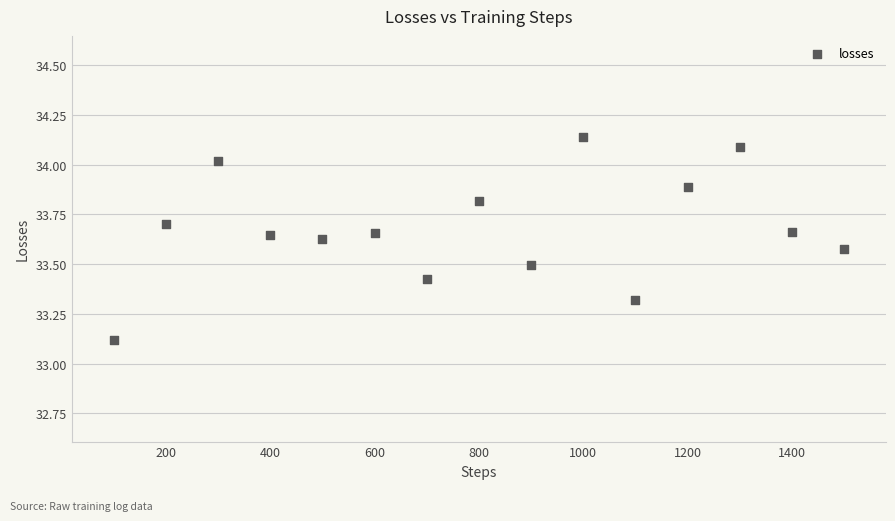

What Y value in the scatter plot is closest to 33?

33.1